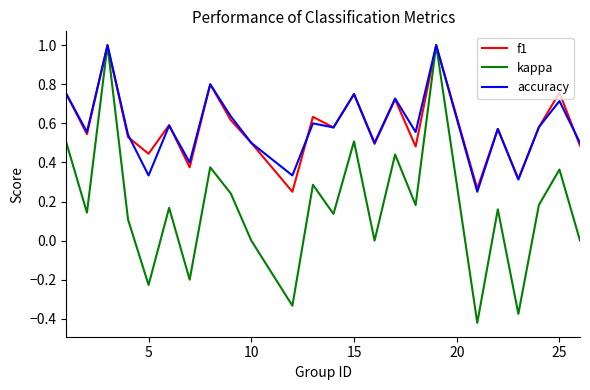

What is the maximum value for accuracy?

1.0